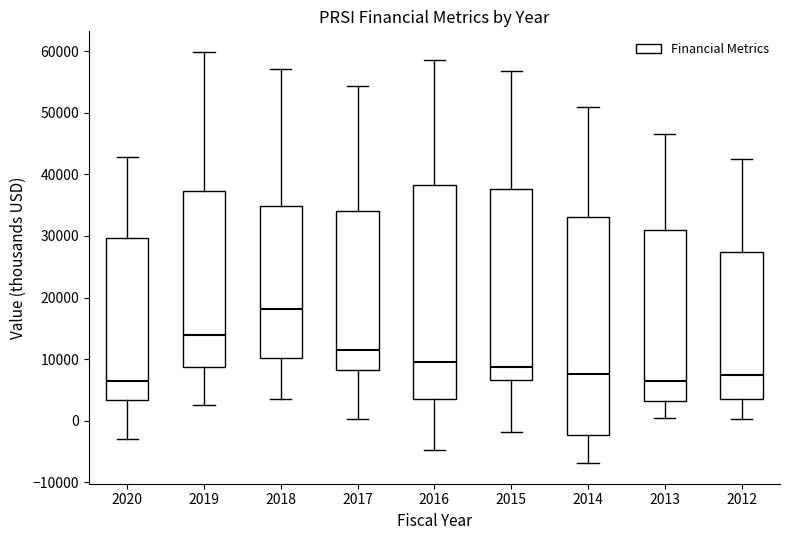

Where does the median line of the box at x = 2019 sit on the y-axis? The values are not printed on the chart, so give them approximately, as read against the axis.

14000